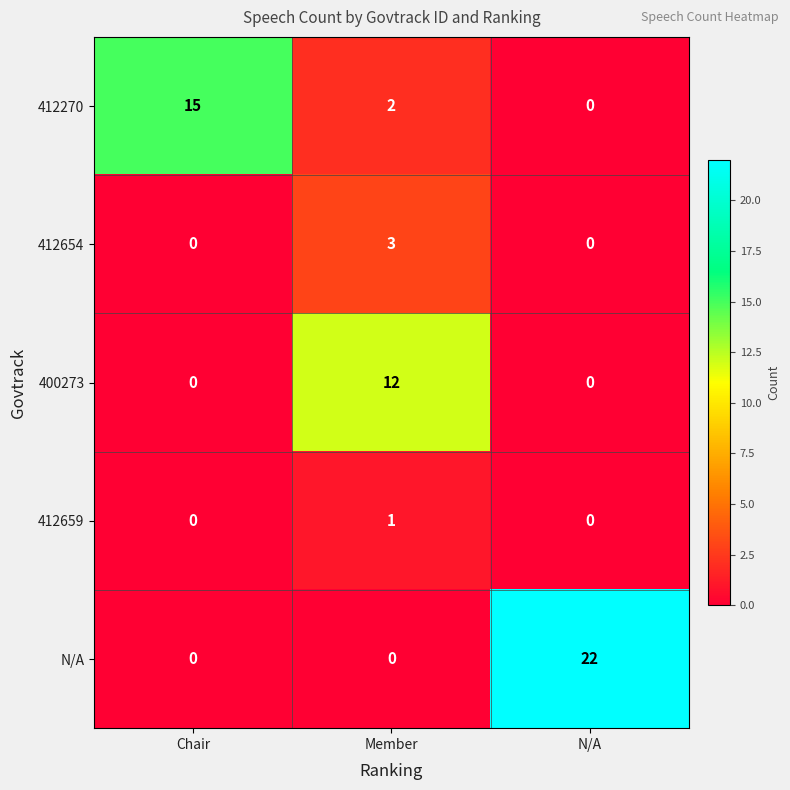

How many categories are shown in the chart?

3